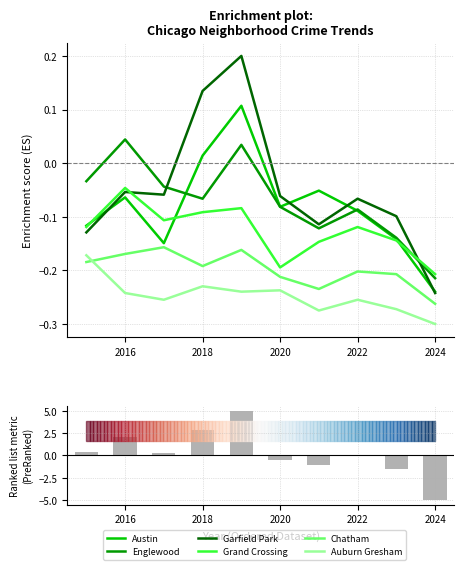

True or false: Auburn Gresham has a value of -0.1 at 2017.

False